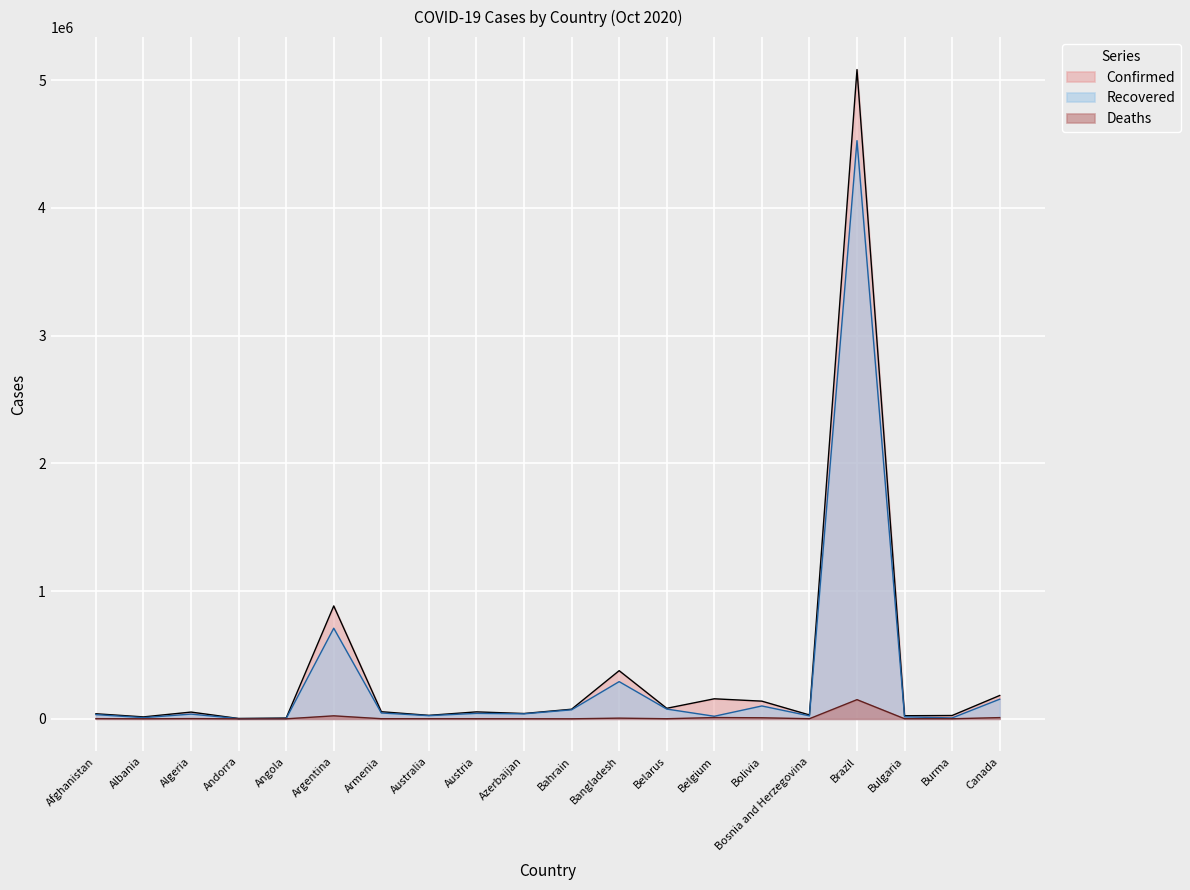

What is the approximate value of Confirmed at Brazil?

5082637